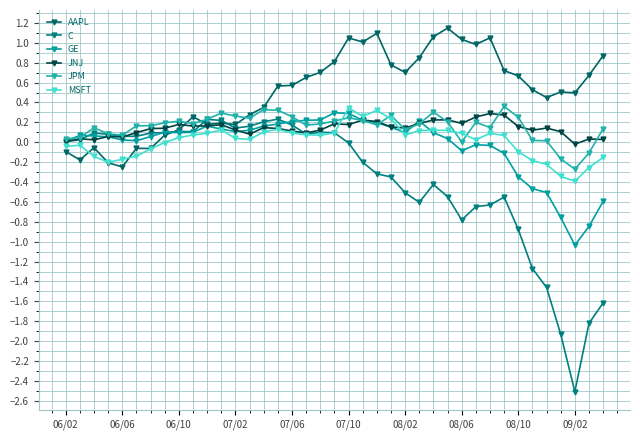

How many lines are shown in the chart?

6